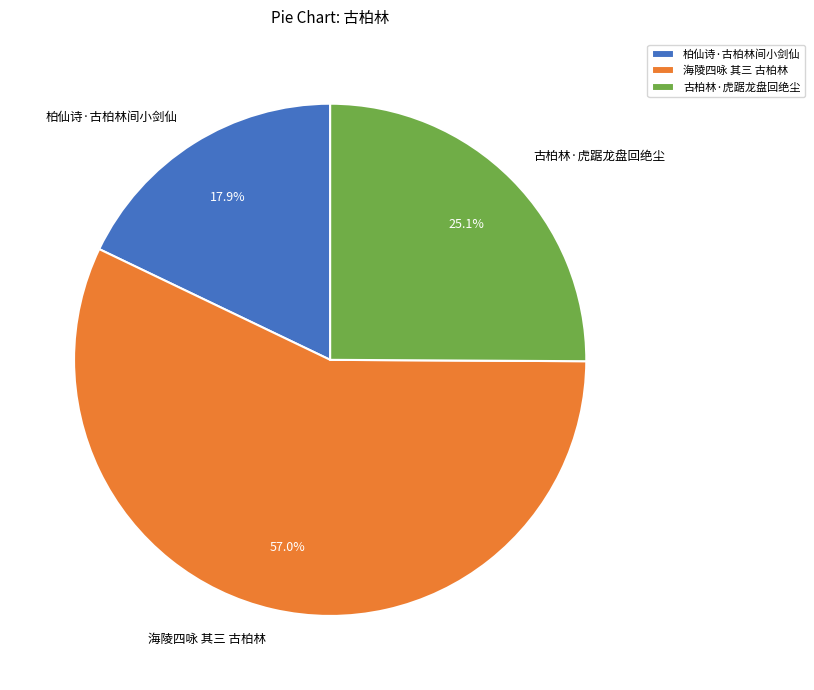

To the nearest percent, what is the average slice percentage?

33%